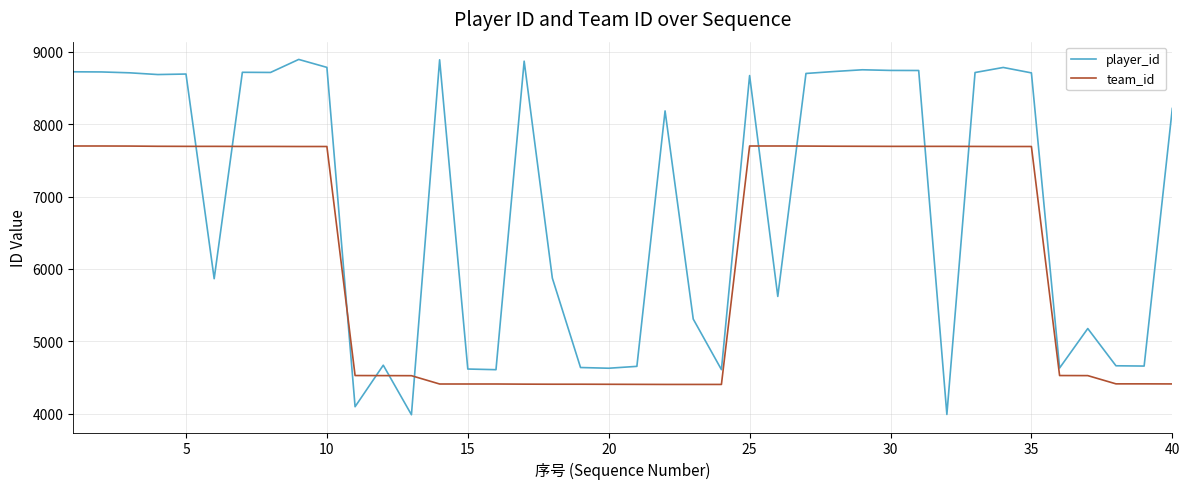

Which series has the widest spread of values?

player_id